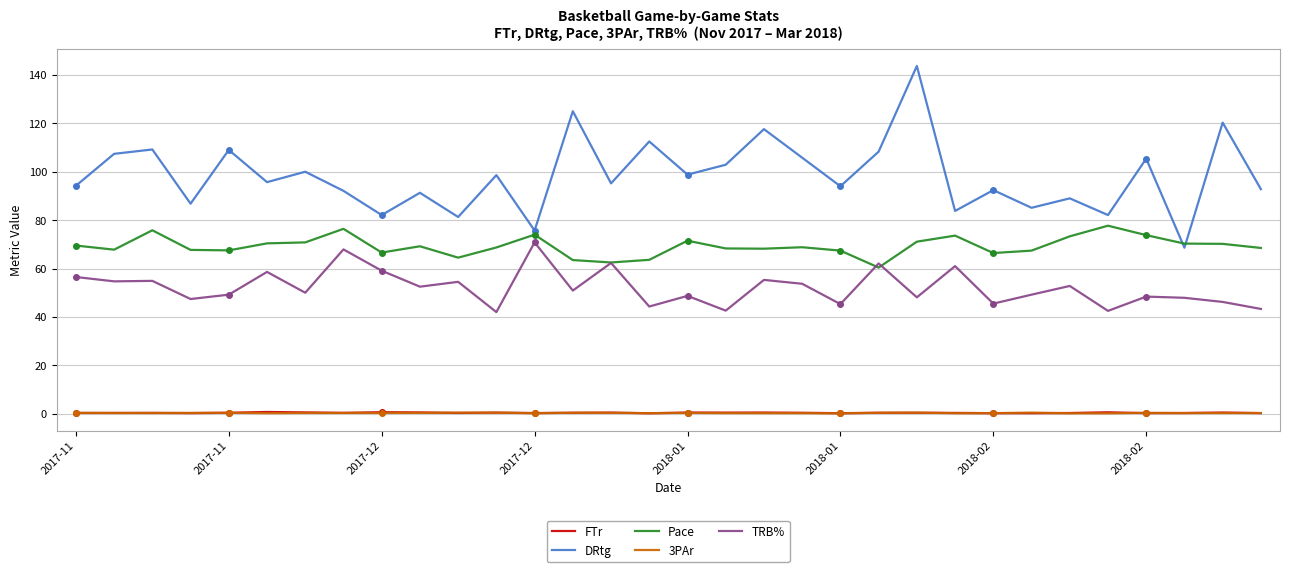

Which has a higher value, 2018-02 or 2017-11?

2018-02